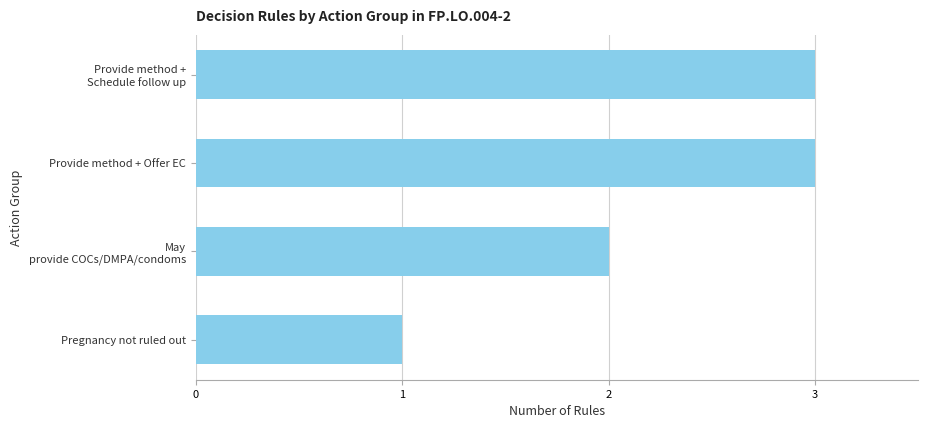

Approximately how many times larger is the value at Provide method + Offer EC compared to Pregnancy not ruled out?

3.0